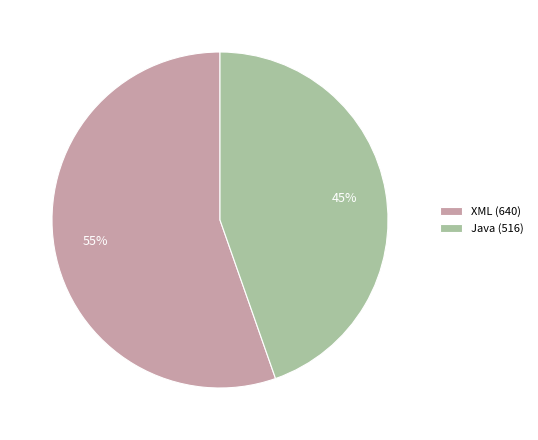

To the nearest percent, what is the average slice percentage?

50%